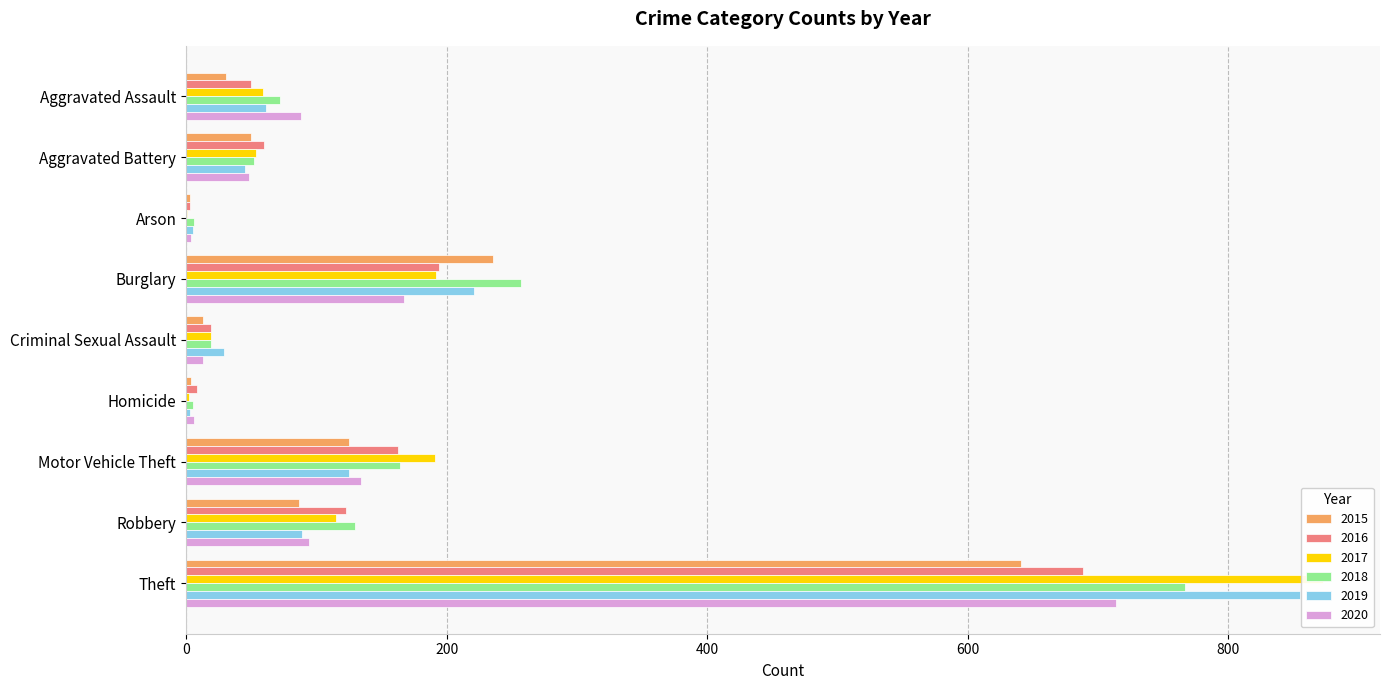

True or false: 2016 has a value of 60 at Aggravated Battery.

True